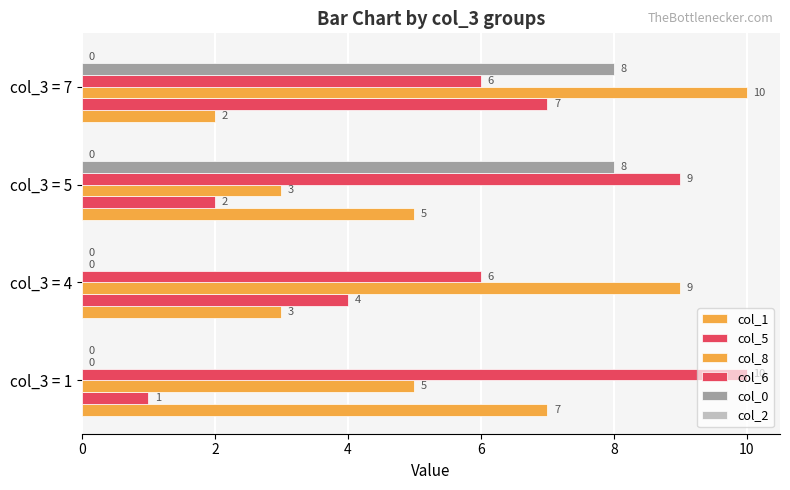

Reading left to right, transcribe all the data shown in this chart.

col_1: 7.0	3.0	5.0	2.0
col_5: 1.0	4.0	2.0	7.0
col_8: 5.0	9.0	3.0	10.0
col_6: 10.0	6.0	9.0	6.0
col_0: 0.0	0.0	8.0	8.0
col_2: 0.1	0.1	0.1	0.1